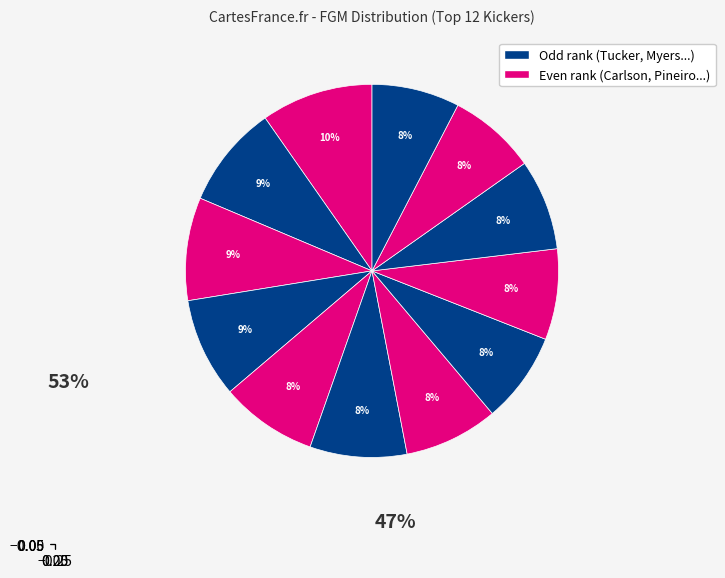

Is there a majority slice in this chart?

No